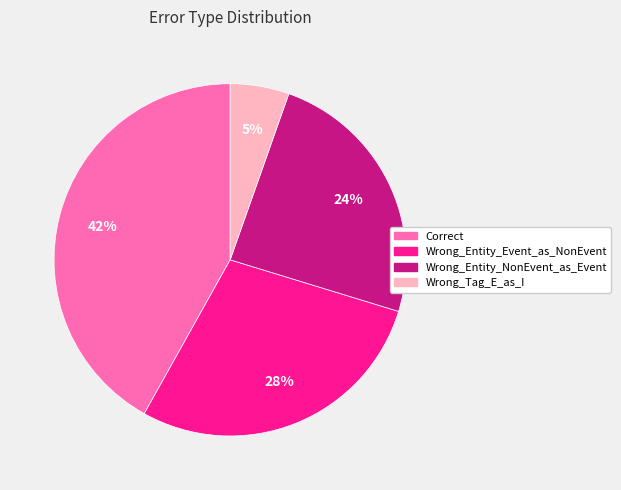

The Wrong_Tag_E_as_I slice represents 19% of the pie. True or false?

False